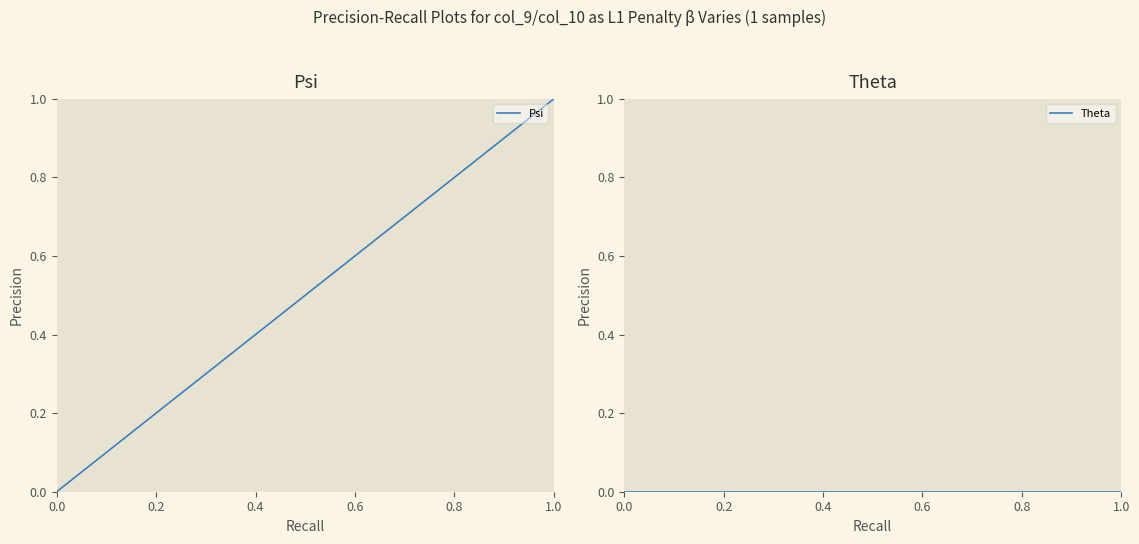

Is this an area chart (filled region under the line)?

No